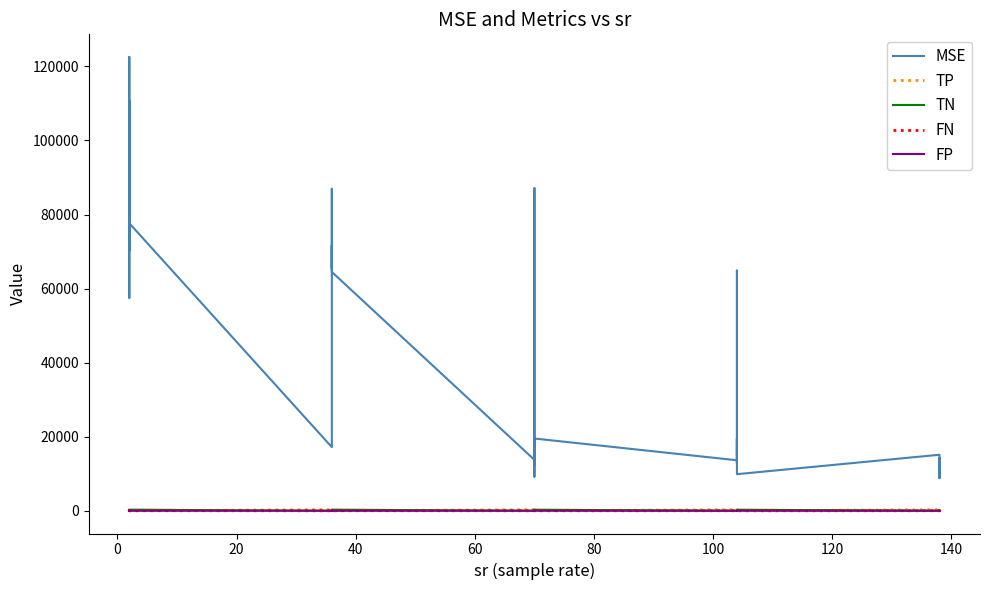

True or false: FN has more than 2 points higher than both neighbors.

True